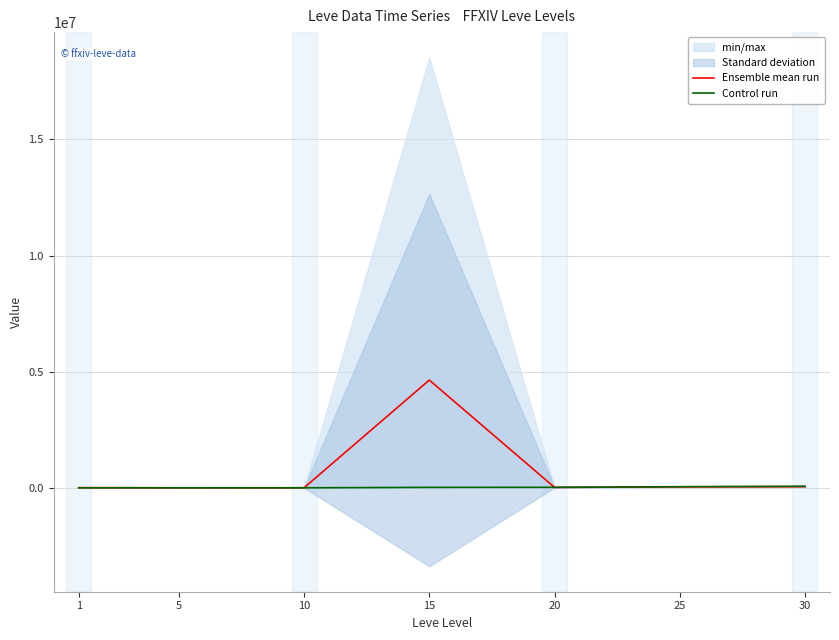

The value of Ensemble mean run at 25 is 16798.9. True or false?

False